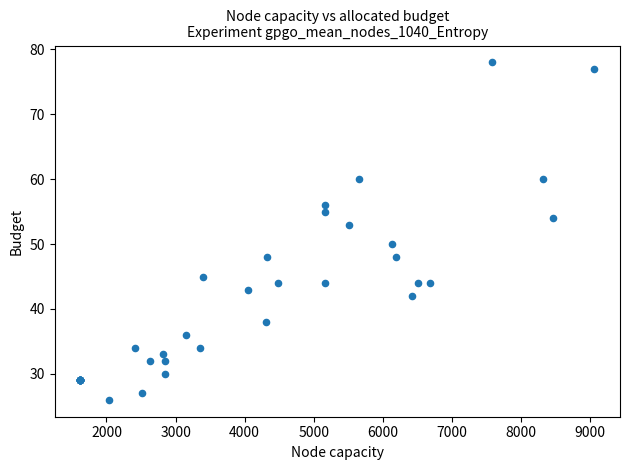

What Y value in the scatter plot is closest to 52?

53